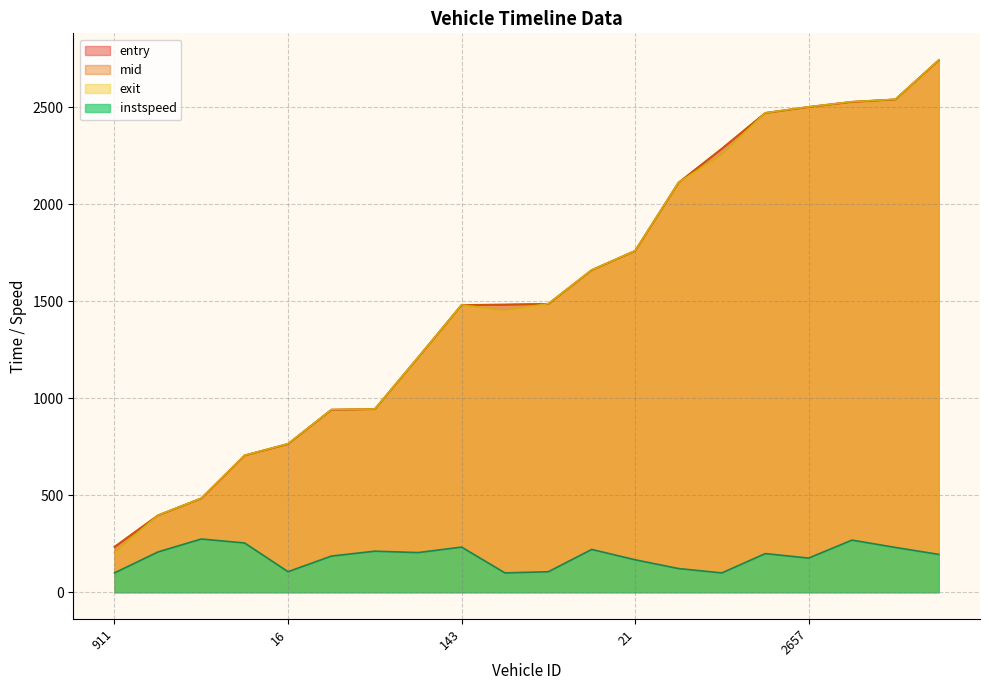

At which label is entry closest to 1488?

388